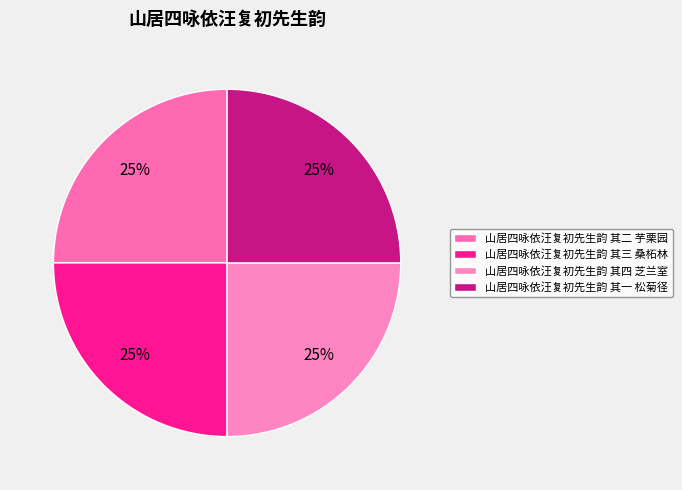

Rank the categories by value from highest to lowest.

山居四咏依汪复初先生韵 其四 芝兰室, 山居四咏依汪复初先生韵 其三 桑柘林, 山居四咏依汪复初先生韵 其二 芋栗园, 山居四咏依汪复初先生韵 其一 松菊径